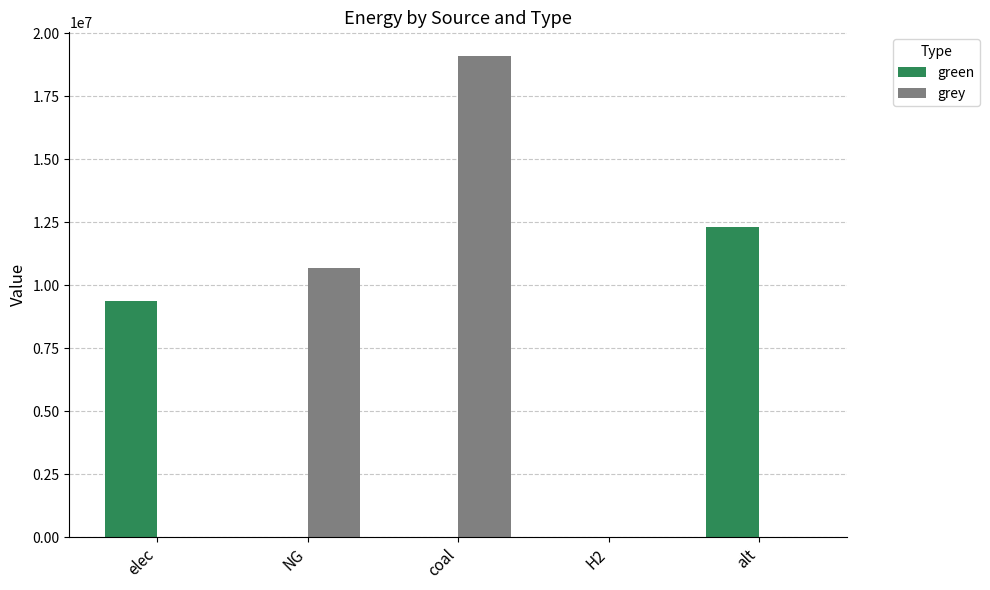

What are all the series names shown in the legend?

green, grey